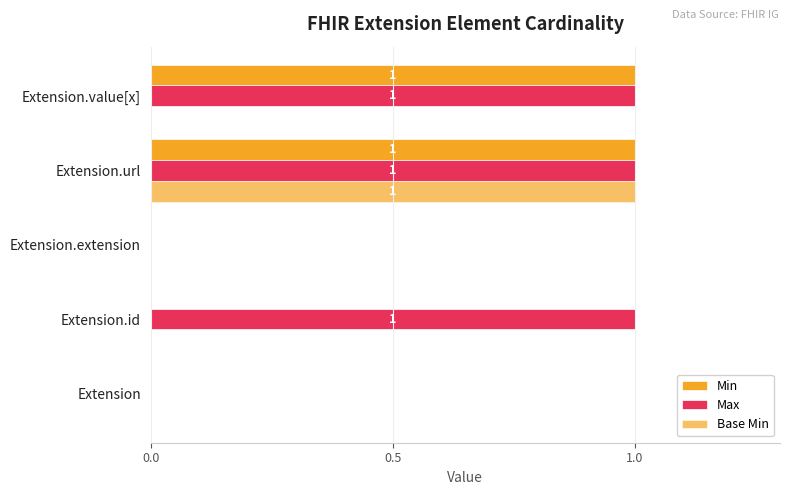

How many series are shown in this chart?

3